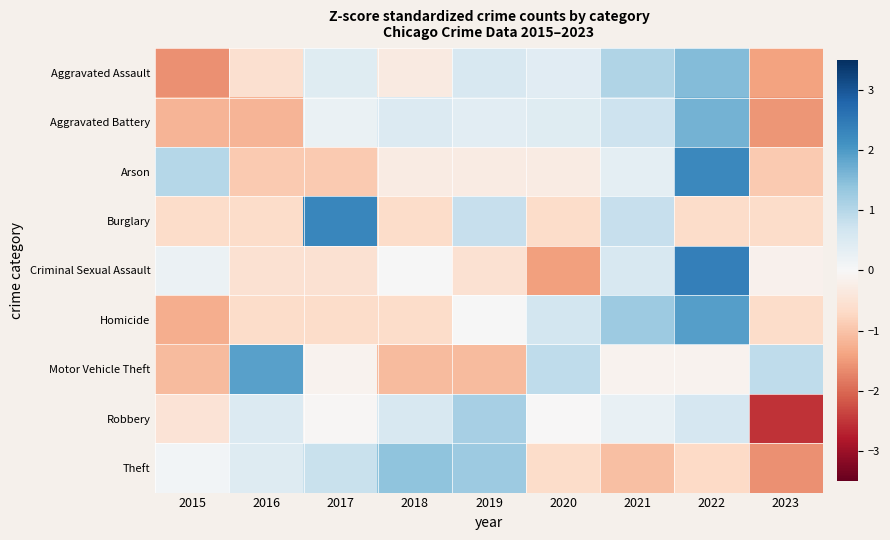

What is the minimum value shown in the chart?

-2.5